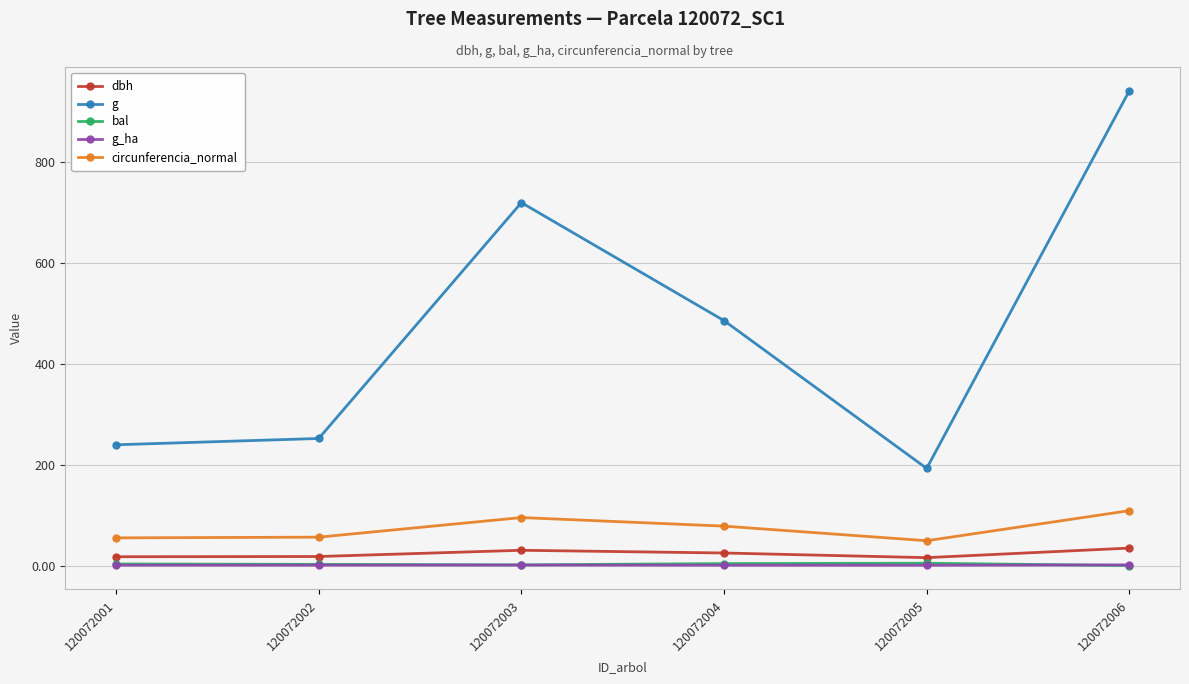

Between 120072002 and 120072003, which series saw the biggest shift?

g